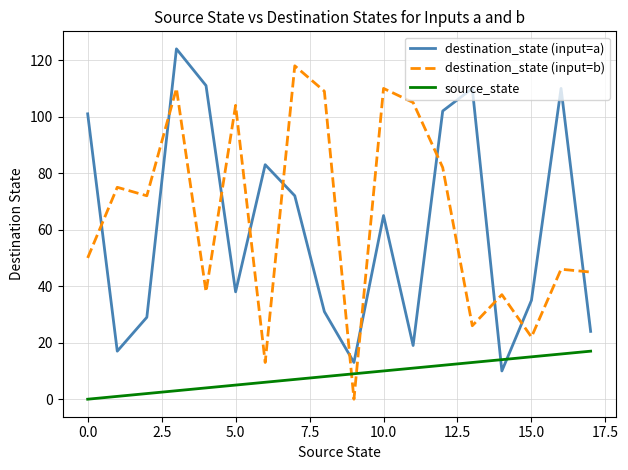

What is the minimum value for destination_state (input=a)?

10